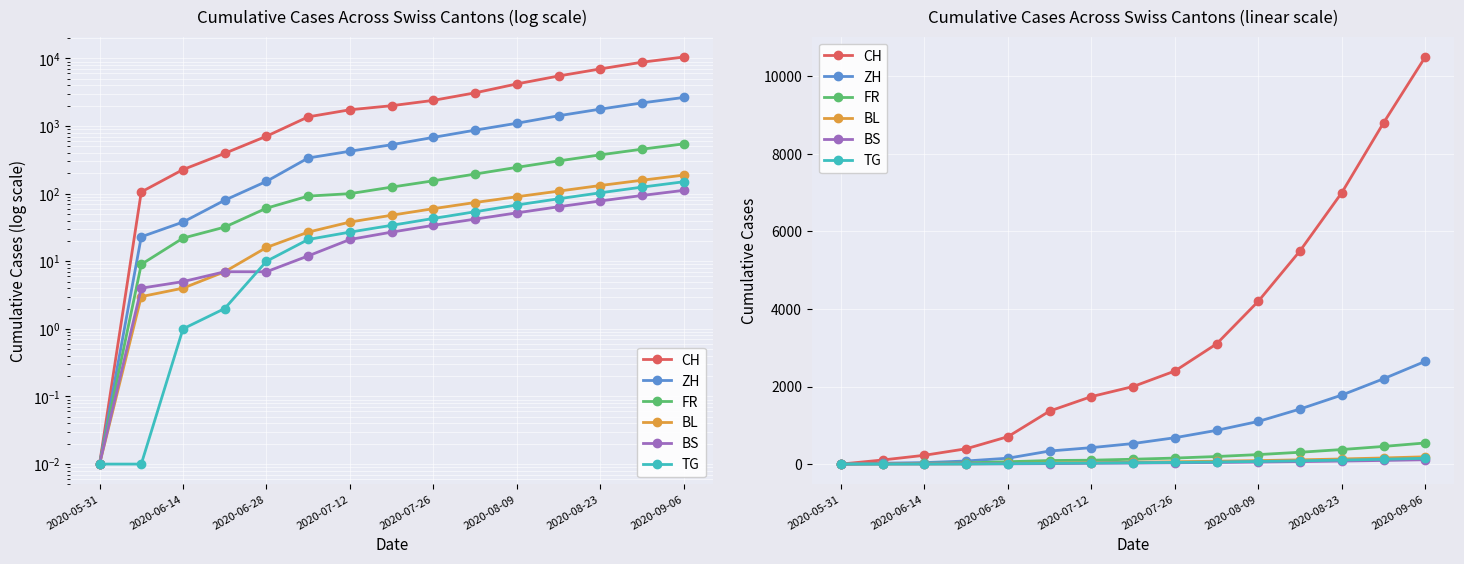

Which category has the lowest value across all series?

2020-05-31